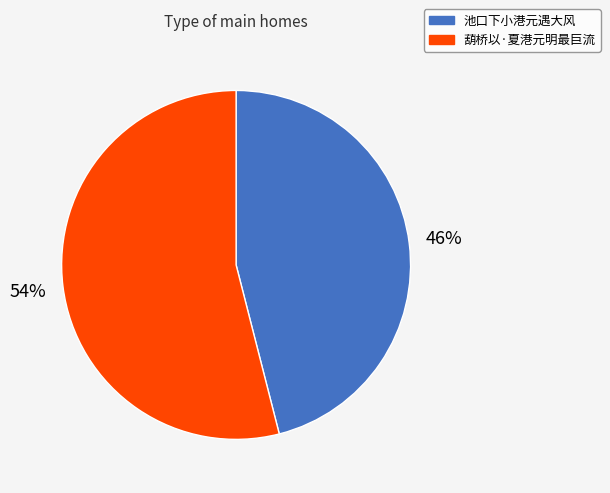

To the nearest percent, what is the difference between the 葫桥以·夏港元明最巨流 and 池口下小港元遇大风 slice percentages?

8%